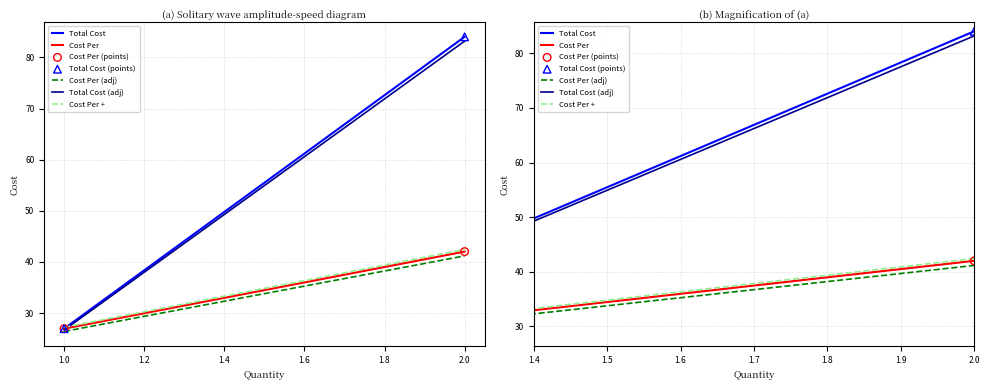

At which category is the sum across all series the highest?

2